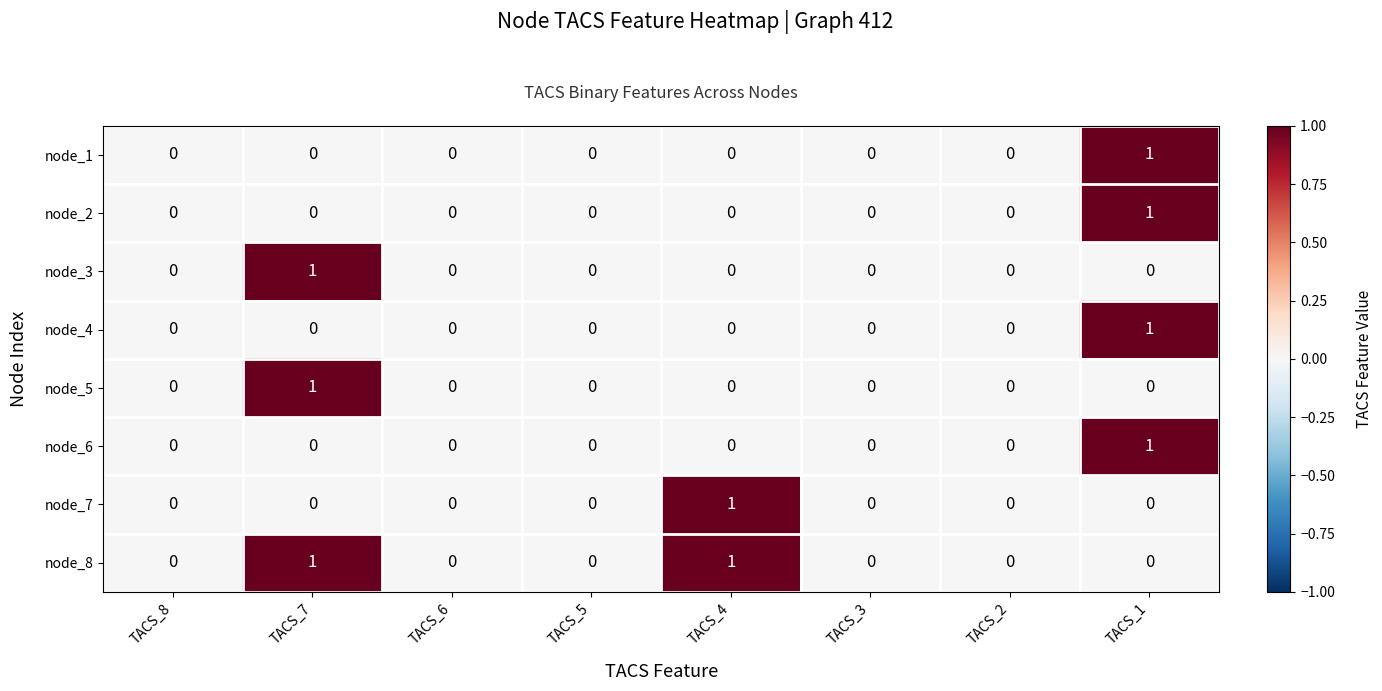

Which series has the largest total across all categories?

node_8